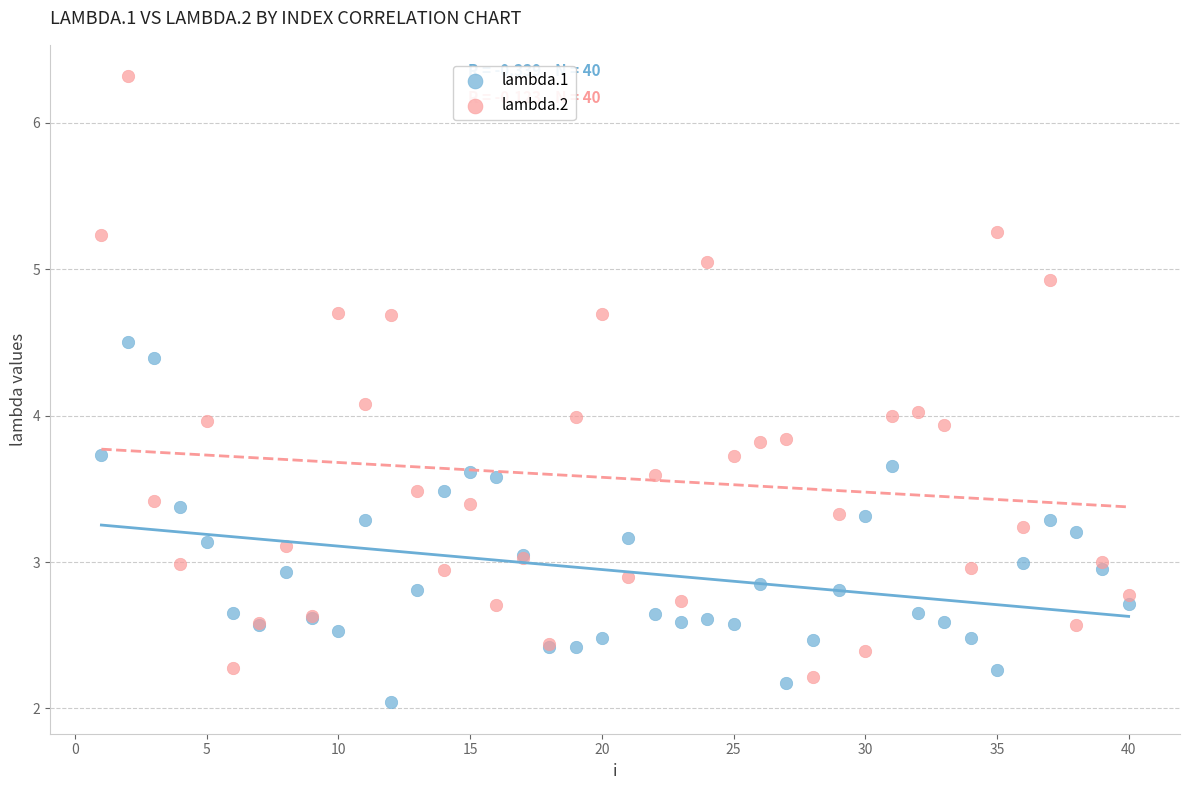

Which series contains the lowest Y value?

lambda.1